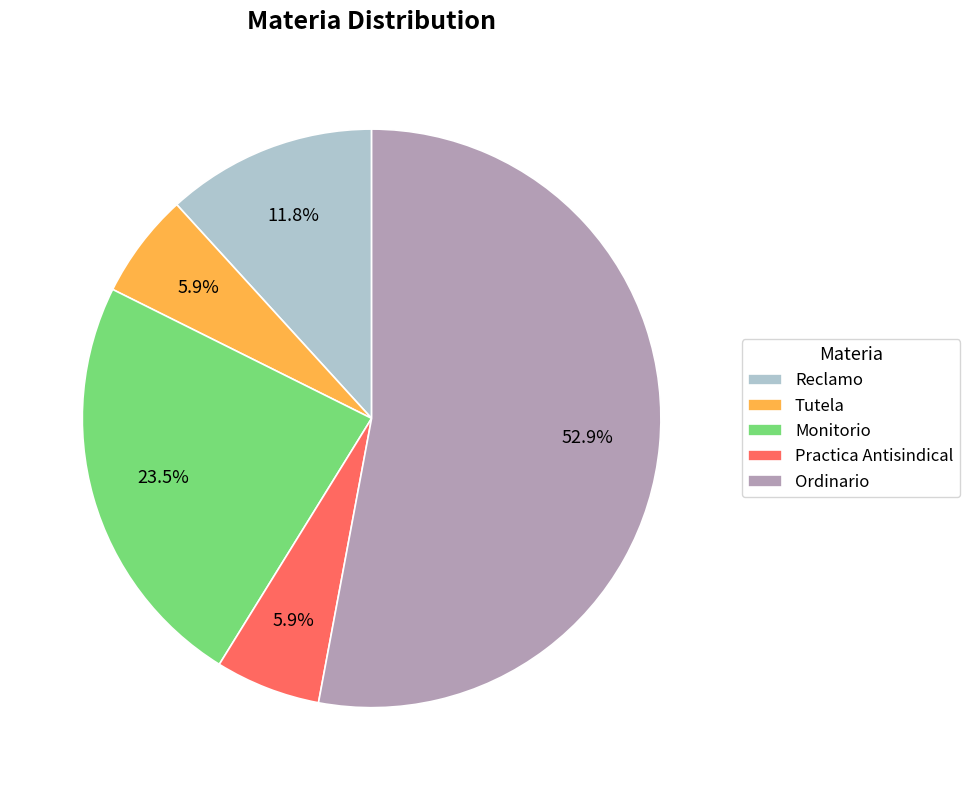

What percentage is NOT represented by Practica Antisindical?

94.1%